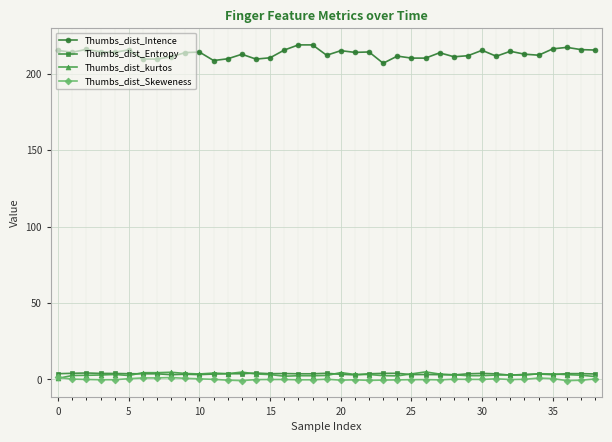

What is the value of the Thumbs_dist_Intence point at the 39th from the left?

215.5